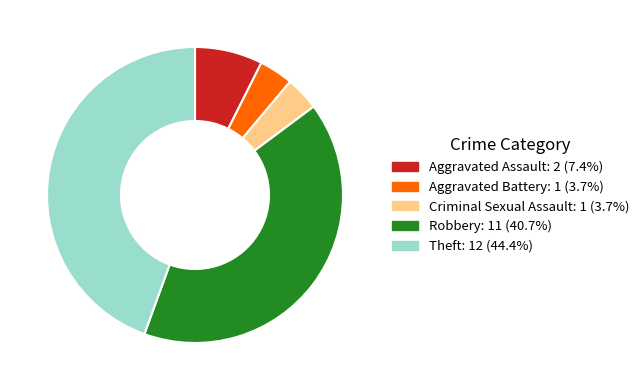

Which slice is the largest?

Theft